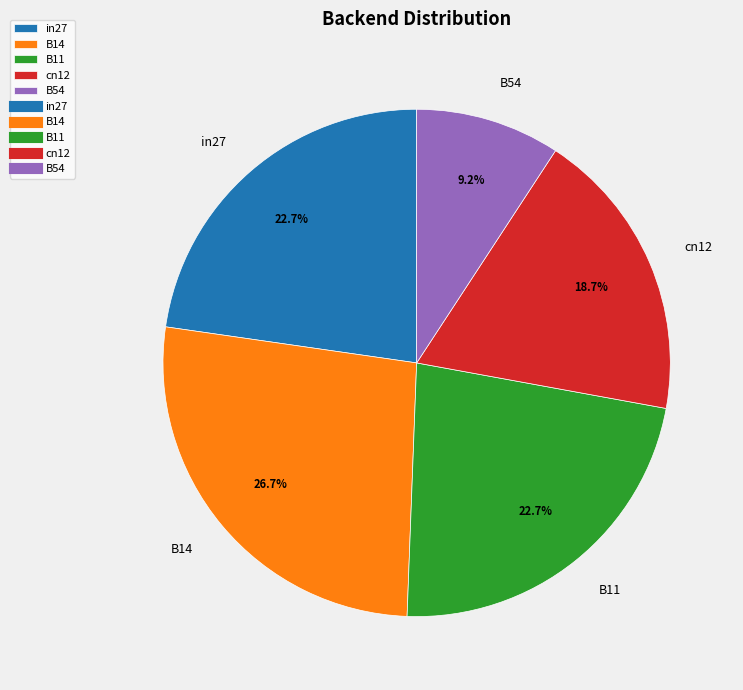

Does any single category account for the majority?

No